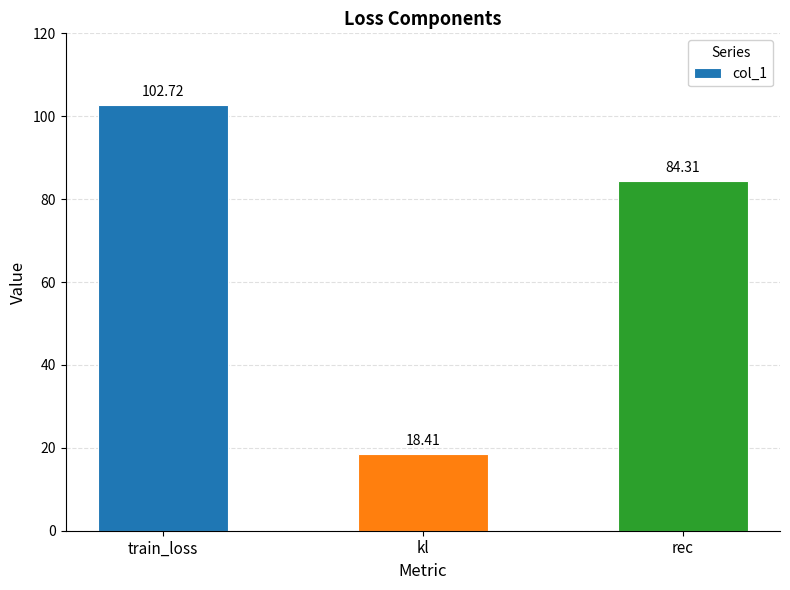

How many data points does each series have?

3